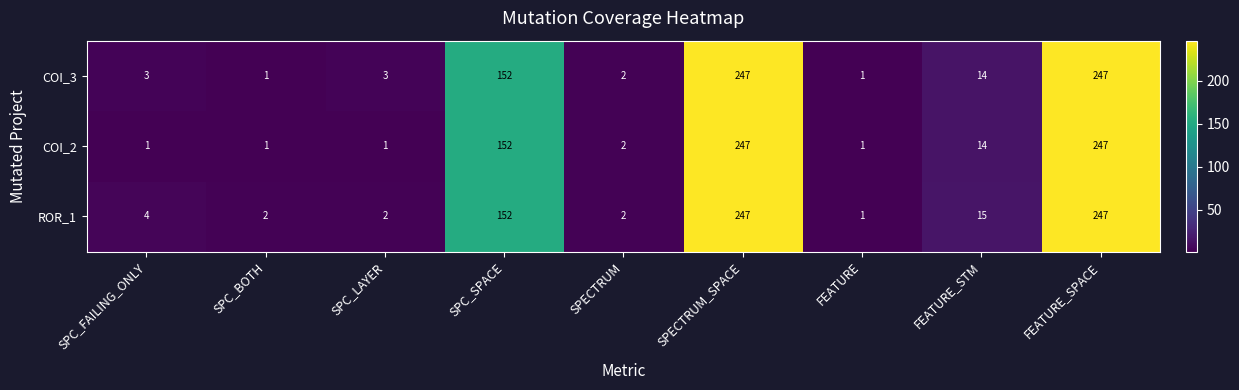

What is the maximum value shown in the chart?

247